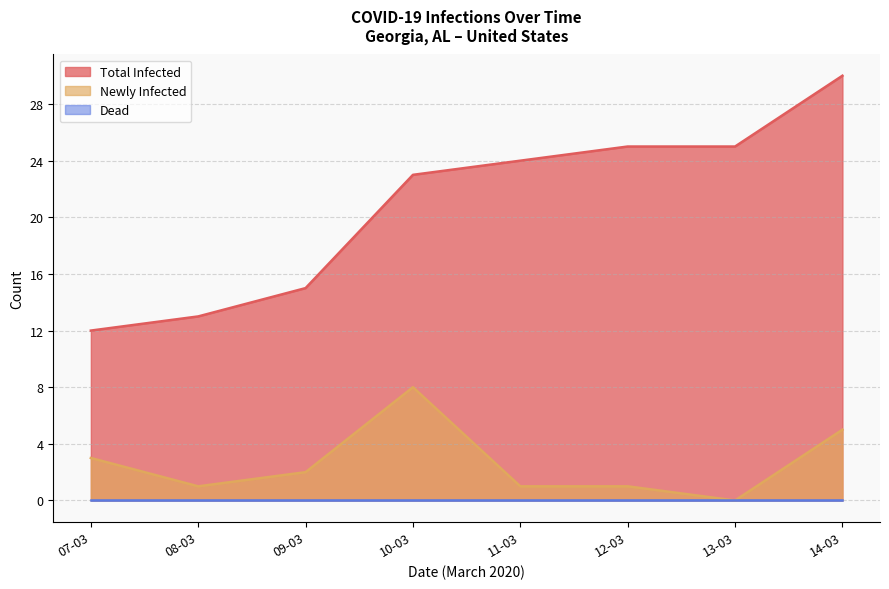

At which category is the sum across all series the highest?

14-03